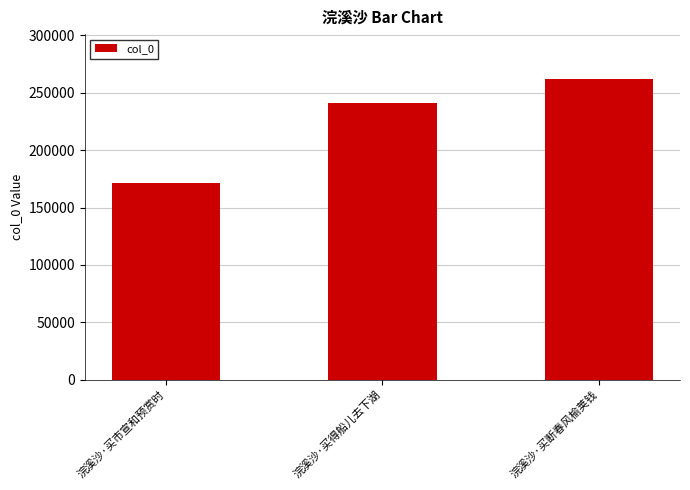

What is the ratio of the value at 浣溪沙·买市宣和预赏时 to the value at 浣溪沙·买断春风榆荚钱?

0.7